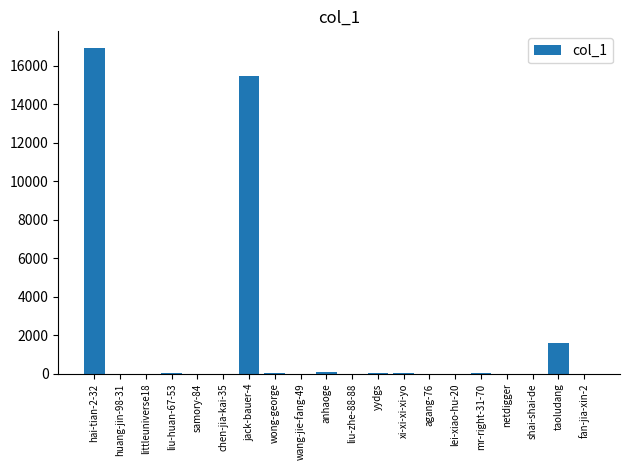

At which category does the chart reach its peak across all series?

hai-tian-2-32